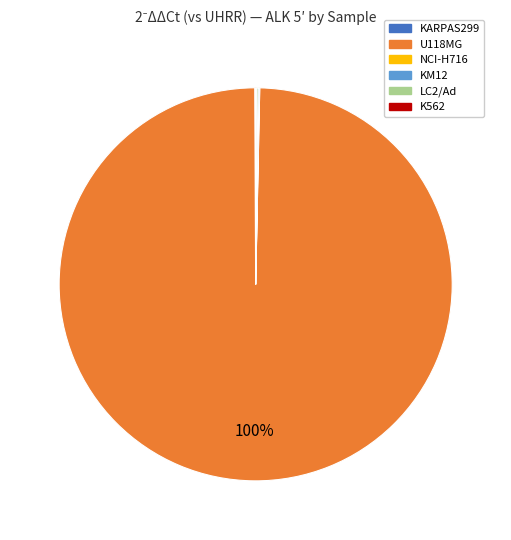

Which category has the biggest portion of the pie?

U118MG